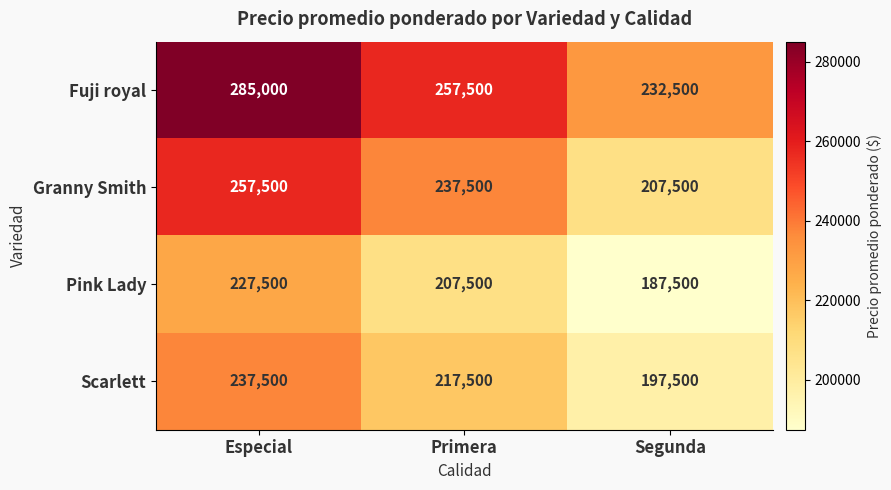

What is the sum of the Fuji royal values at Primera and Segunda?

490000